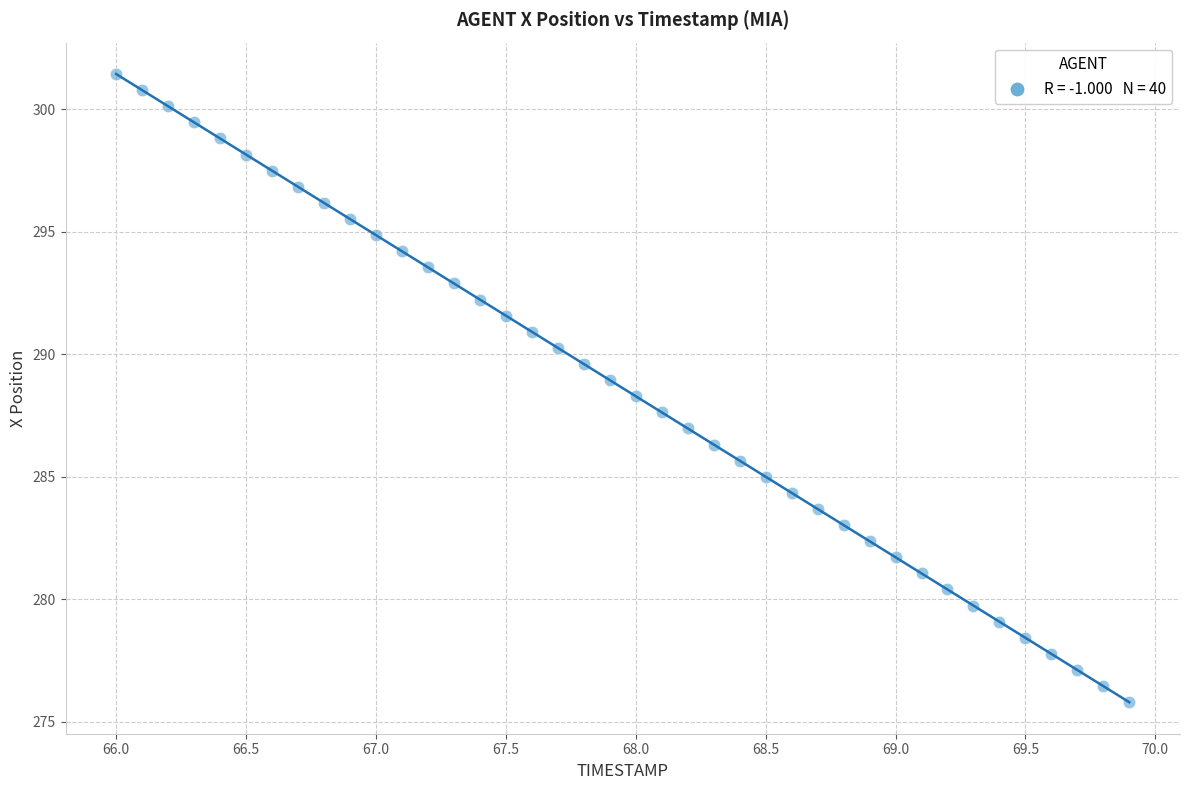

What is the range of X values (max minus min)?

3.9